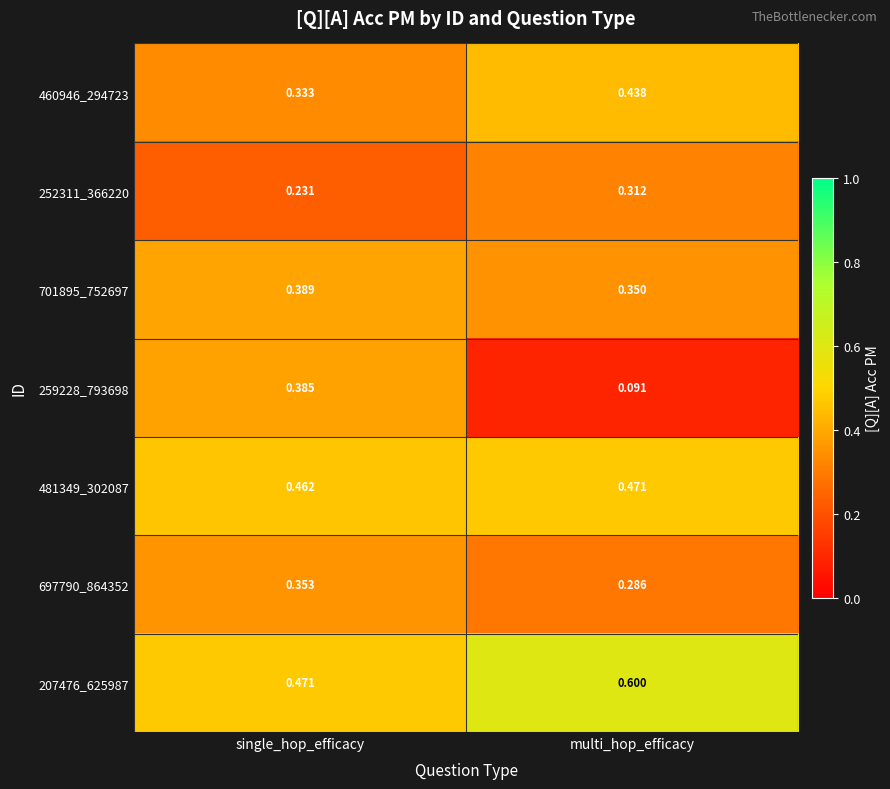

At which label is 252311_366220 closest to 0?

single_hop_efficacy